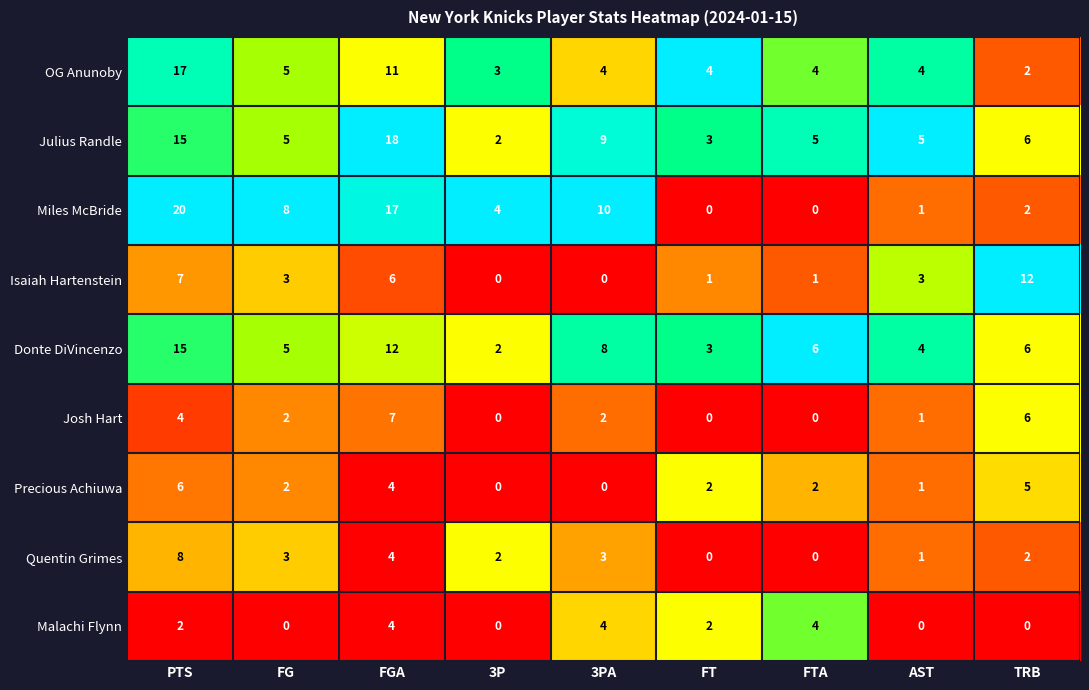

Count the number of data series in this chart.

9